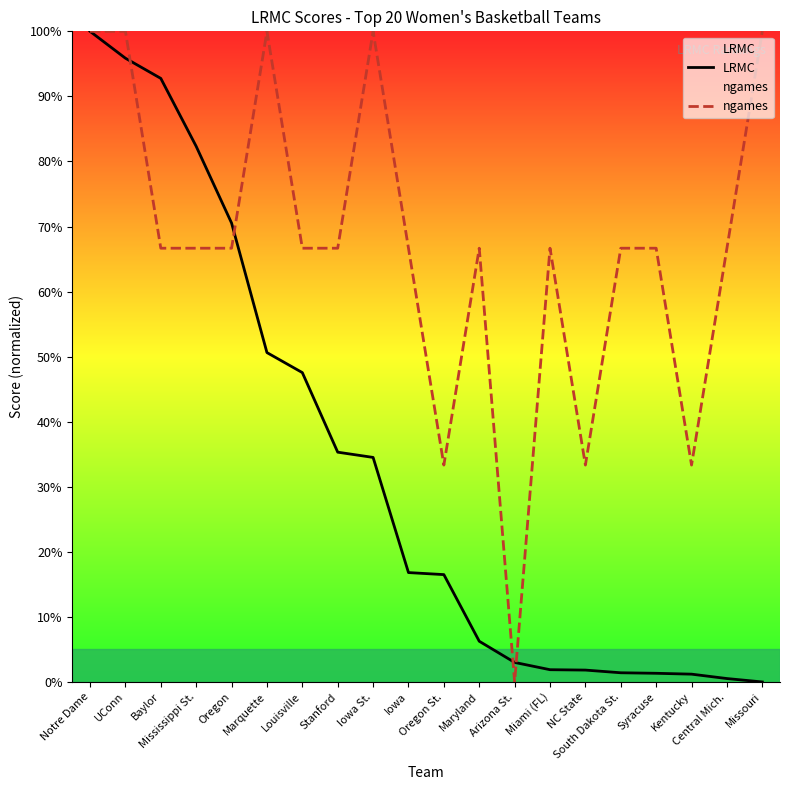

How many lines are shown in the chart?

2